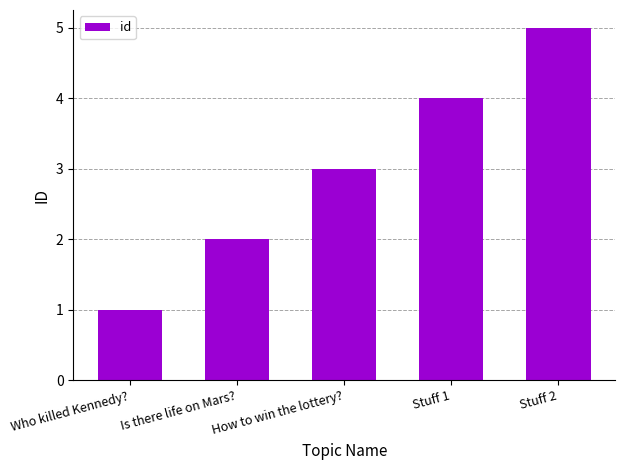

What is the label of the 4th bar from the left?

Stuff 1